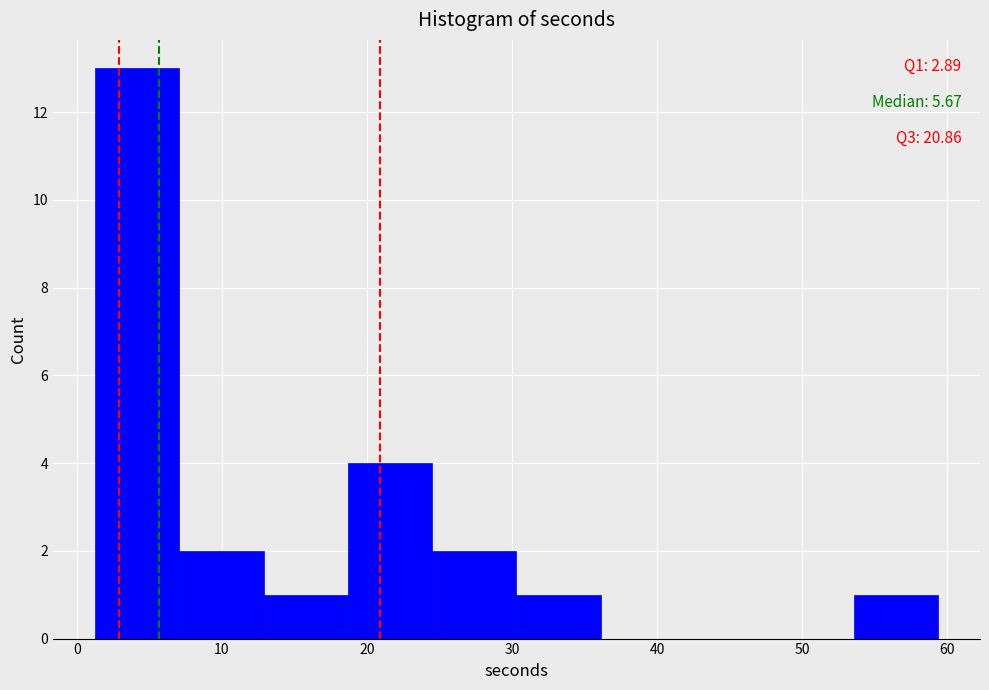

Which range on the x-axis has the tallest bar?

1 to 7